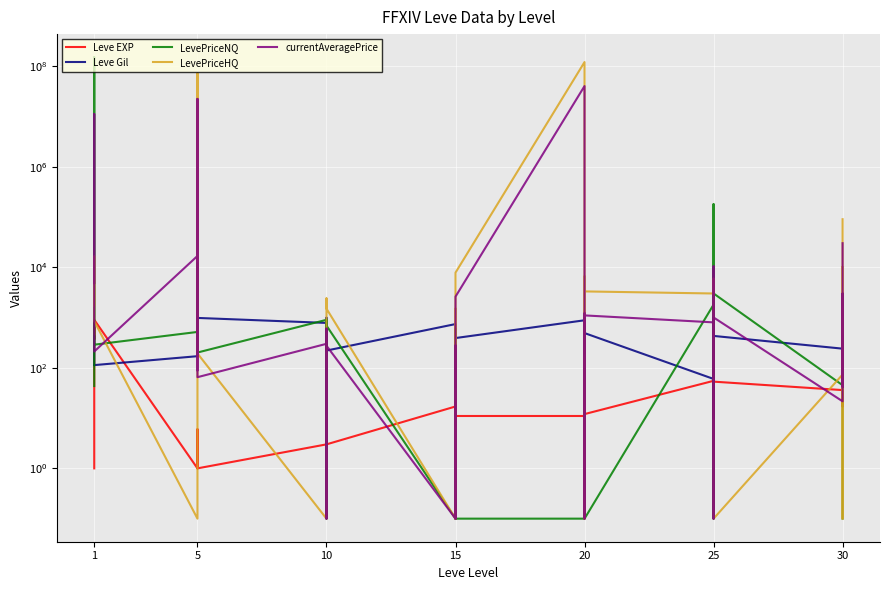

After their last crossing, which series has the higher values: LevePriceNQ or Leve EXP?

Leve EXP